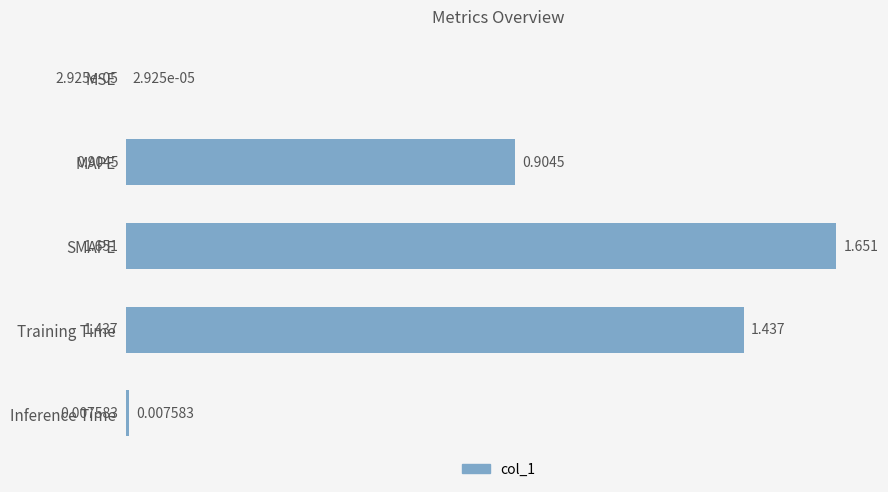

Between Inference Time and SMAPE, which is larger?

SMAPE